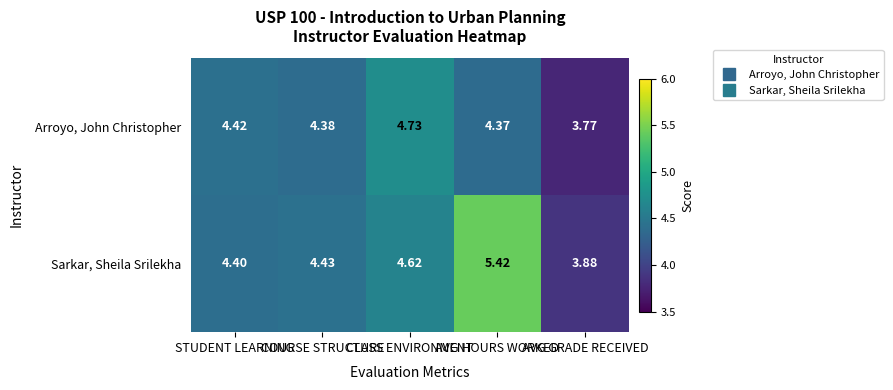

Rank the series by their average value, from highest to lowest.

Sarkar, Sheila Srilekha, Arroyo, John Christopher